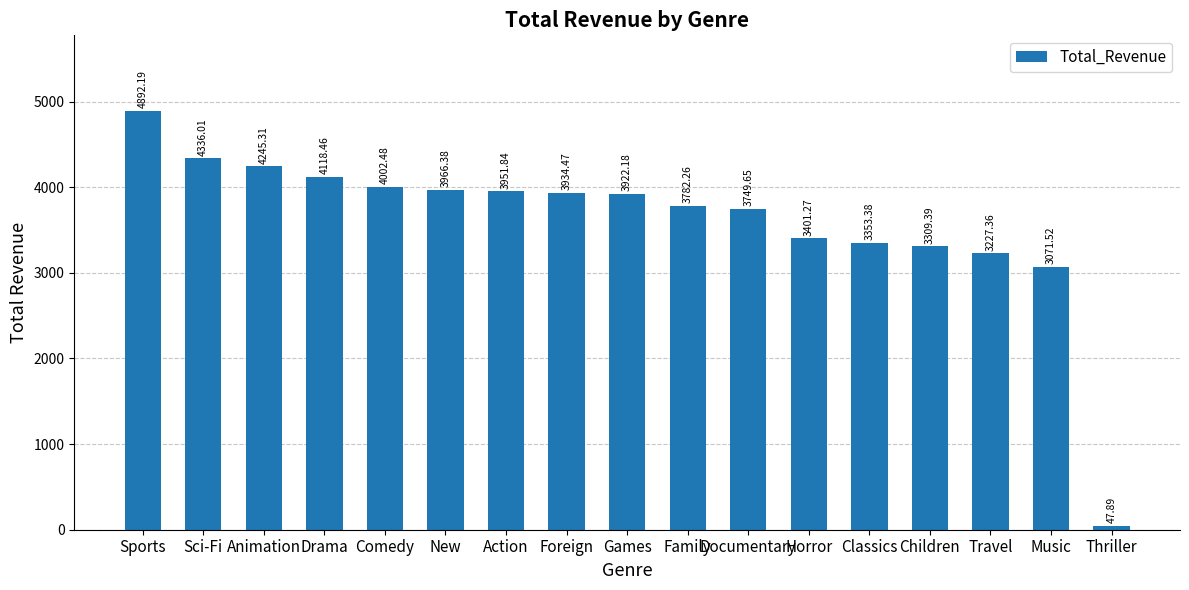

Reading left to right, what are all the values shown in this chart?

4892.2	4336.0	4245.3	4118.5	4002.5	3966.4	3951.8	3934.5	3922.2	3782.3	3749.7	3401.3	3353.4	3309.4	3227.4	3071.5	47.9